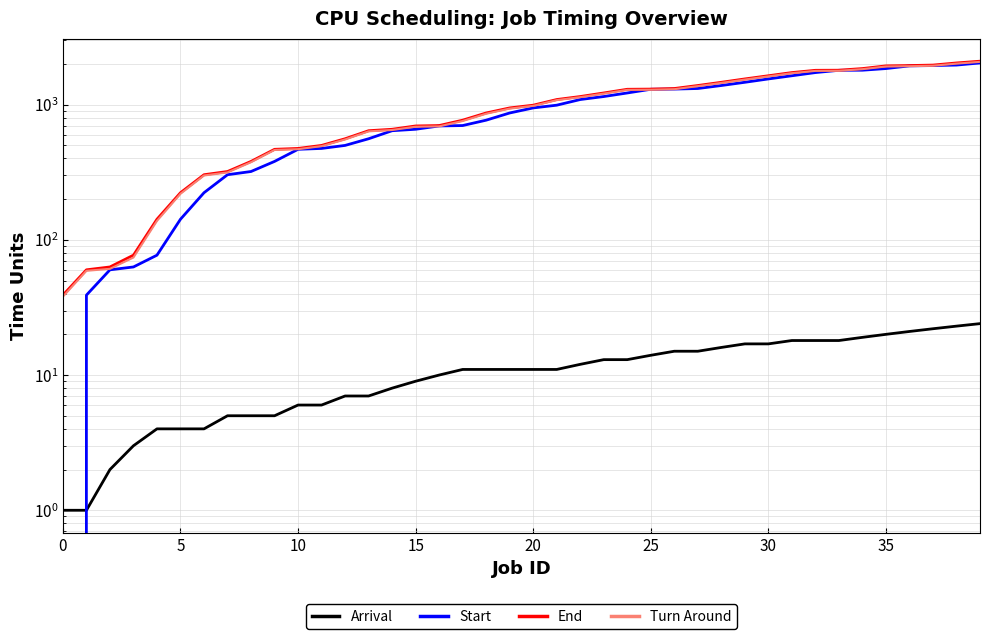

Does the chart display data point markers on the line(s)?

No